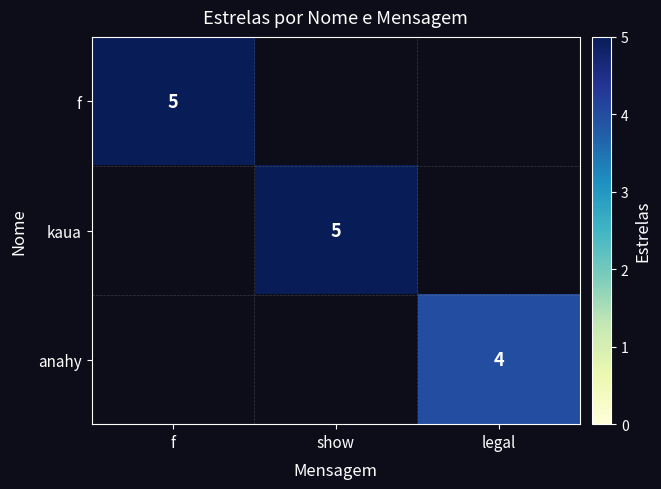

Is it true that f equals 5 at f?

True